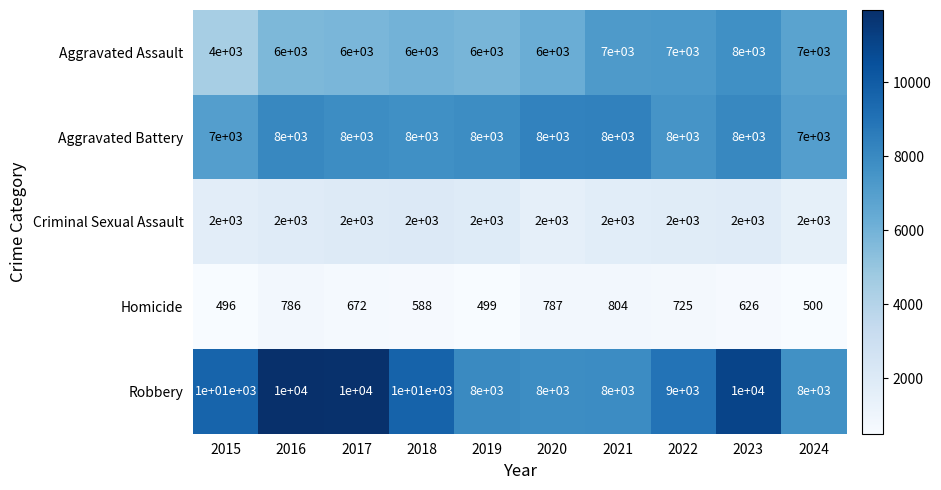

Which series changed the most between 2016 and 2017?

Homicide